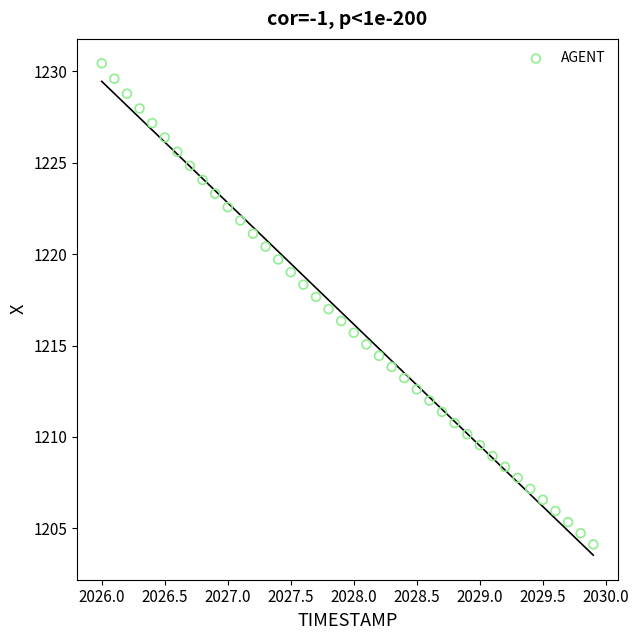

What is the range of X values (max minus min)?

3.9